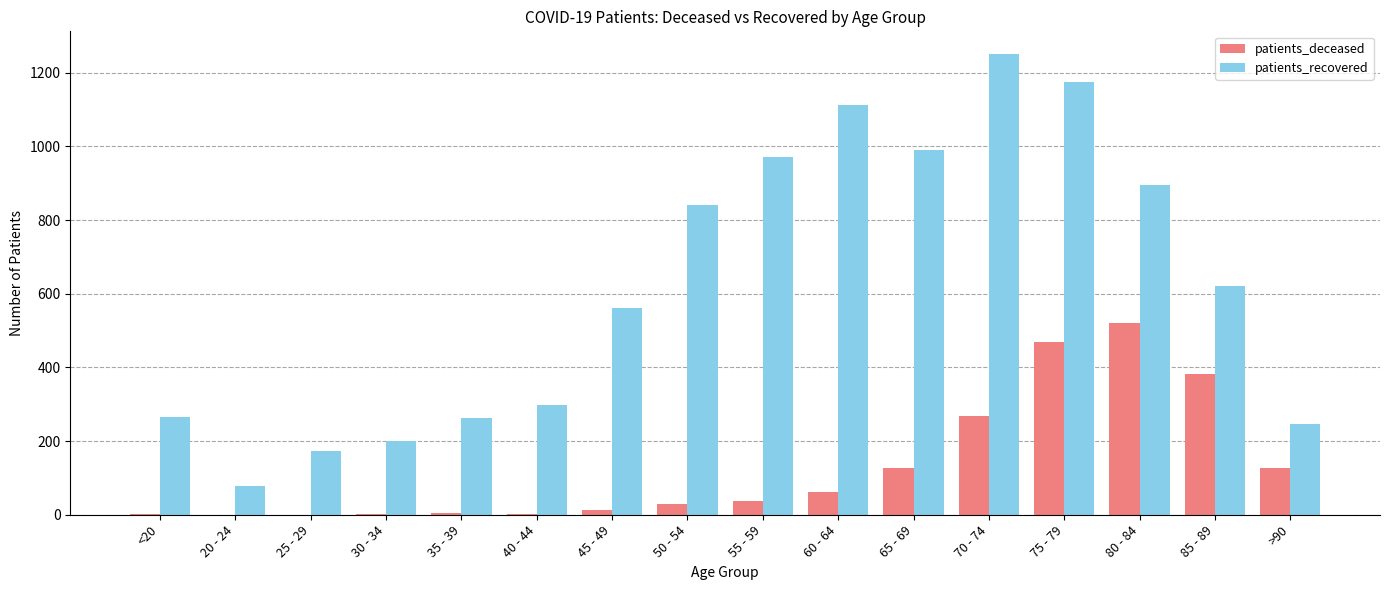

Between 40 - 44 and 65 - 69, which series saw the biggest shift?

patients_recovered